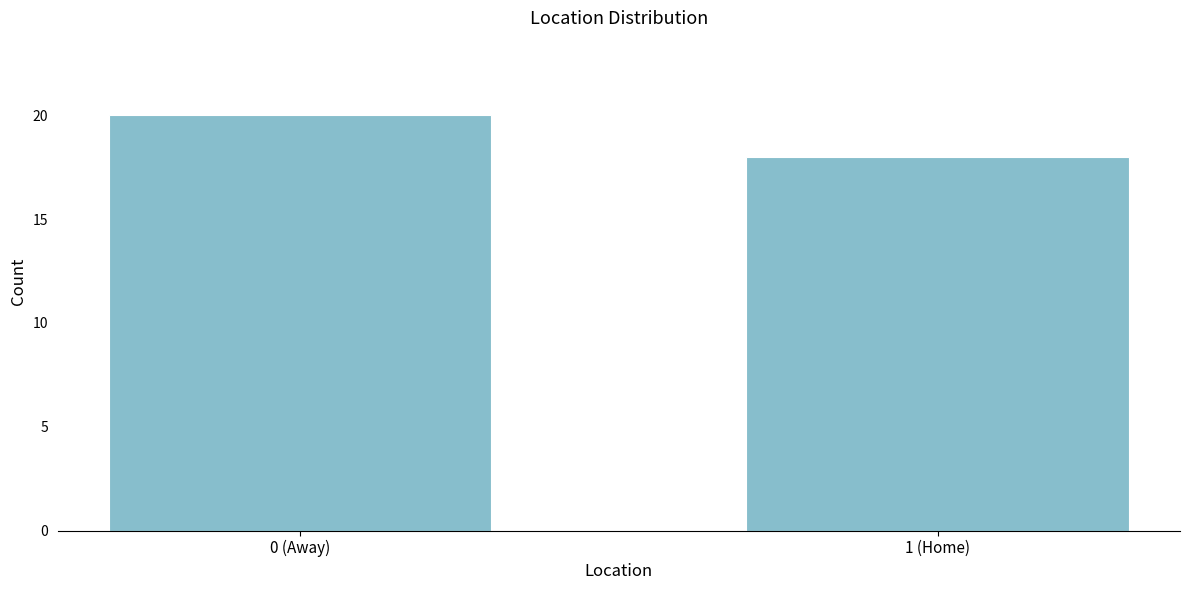

Reading right to left, extract all data points from this chart.

1 (Home)=18	0 (Away)=20